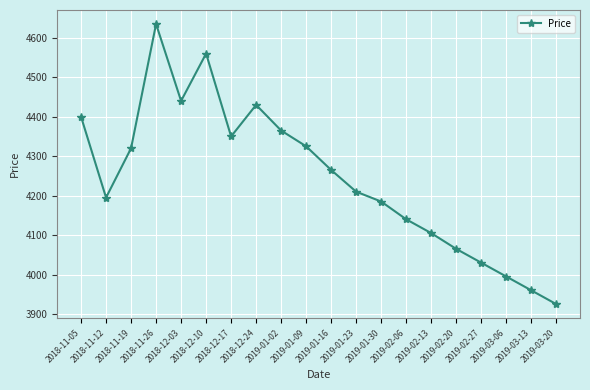

What is the label of the 10th point from the right?

2019-01-16